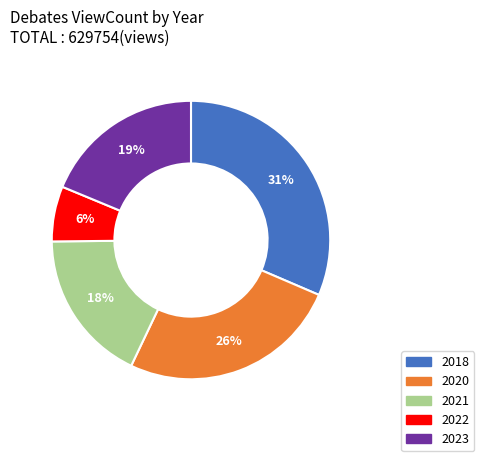

Do 2018 and 2022 together represent more than half of the pie?

No